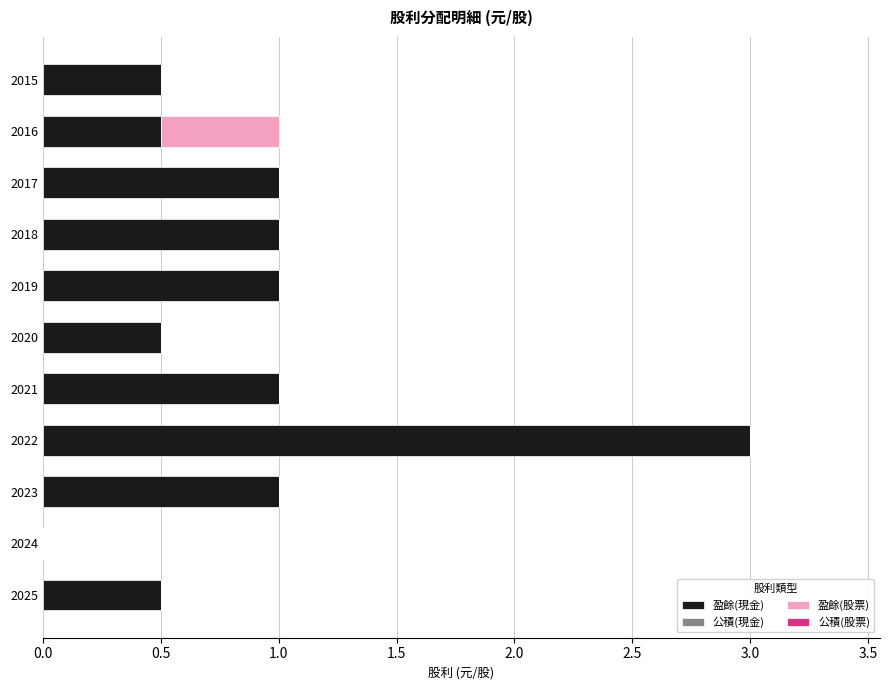

What is the sum of the 盈餘(現金) values at 2020 and 2015?

1.0